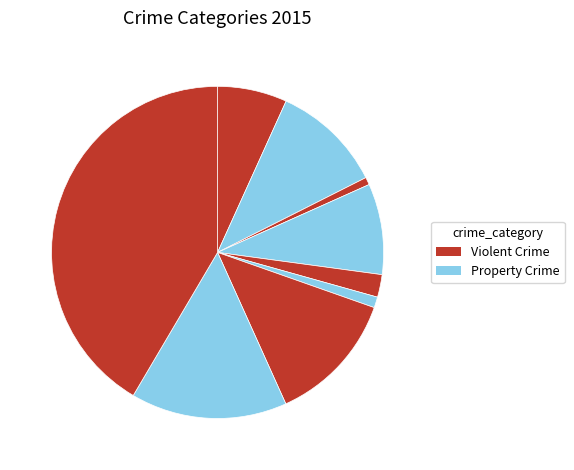

How many slices are in this pie chart?

9